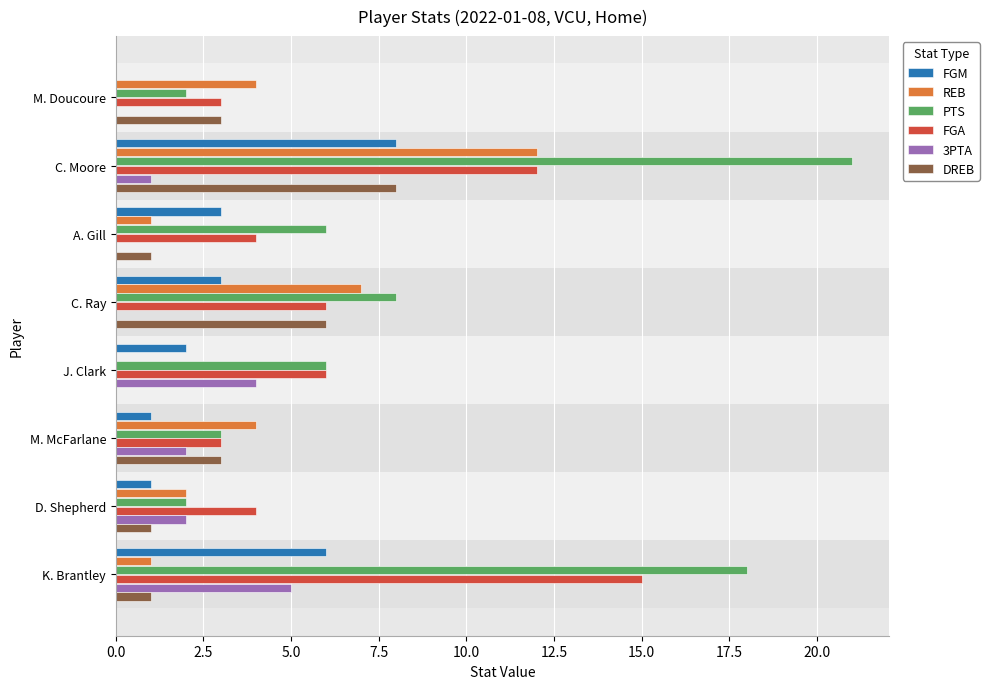

At which category is the sum across all series the highest?

C. Moore